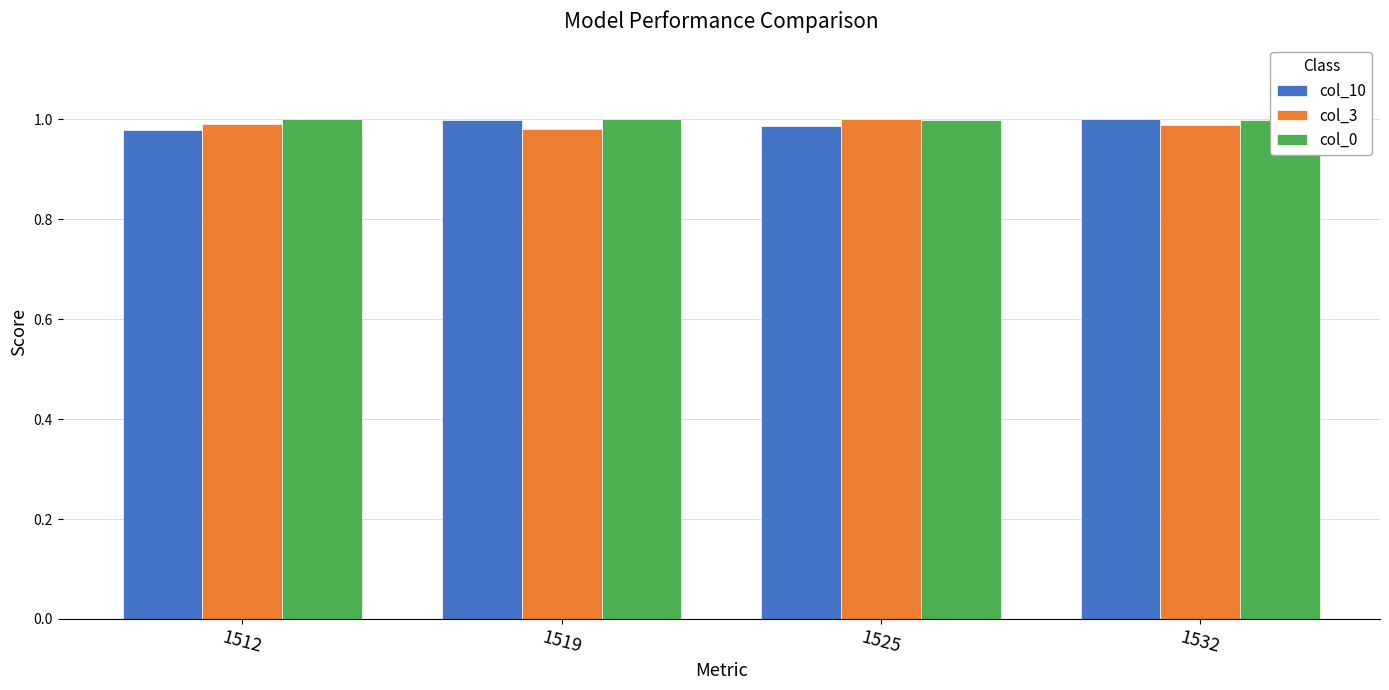

Which has a higher value, 1512 or 1525?

1525